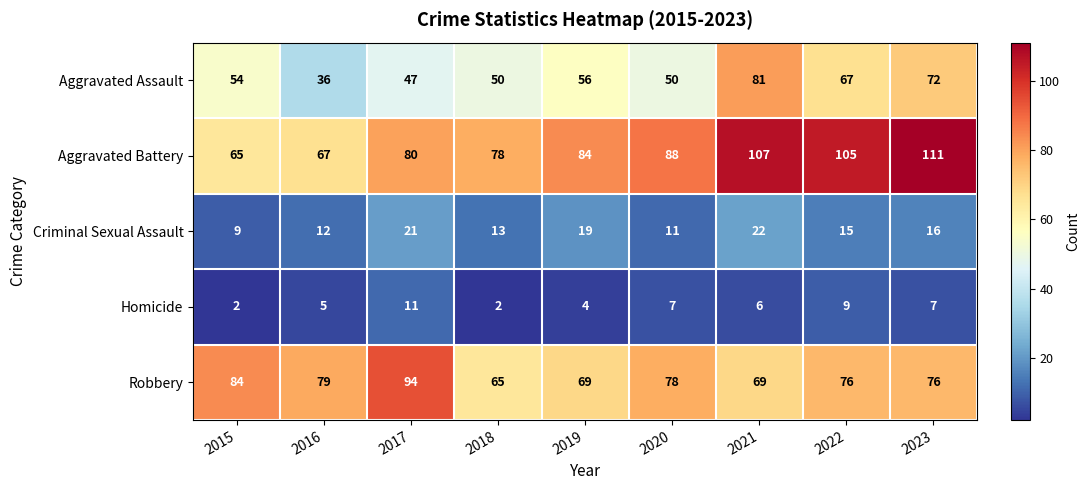

Which series has the widest spread of values?

Aggravated Battery